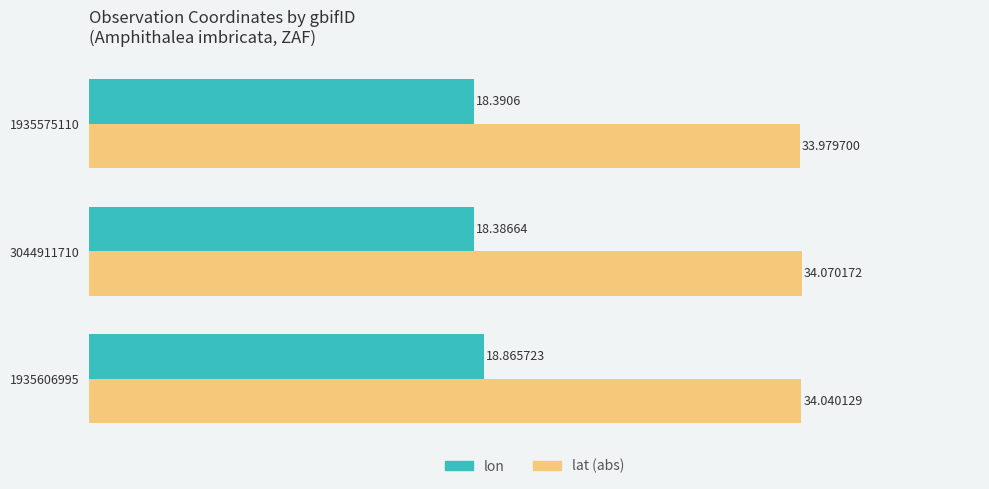

Which series has the widest spread of values?

lon